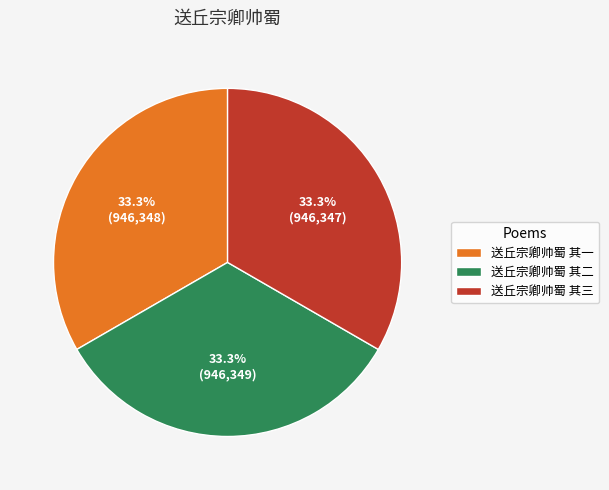

What is the ratio of the value at 送丘宗卿帅蜀 其三 to the value at 送丘宗卿帅蜀 其一?

1.0